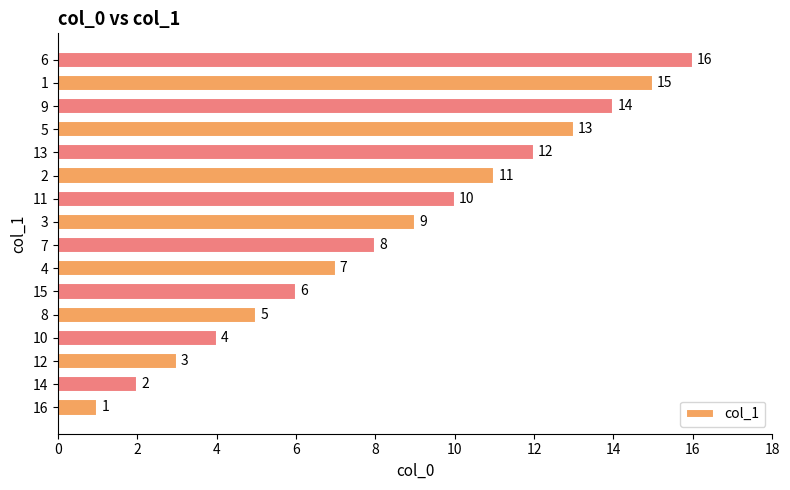

What is the change in value from 3 to 2?

+2